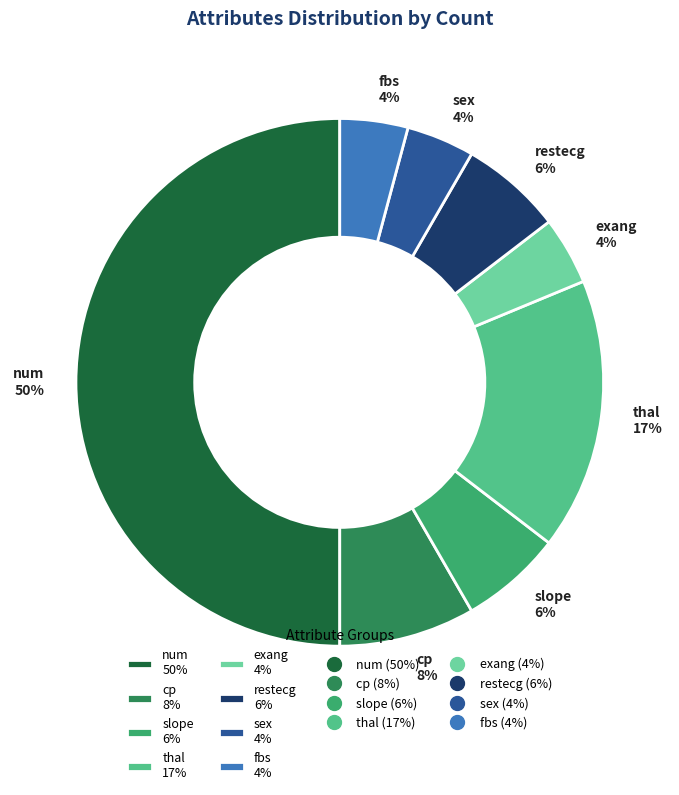

Does restecg 6% represent more than half of the total?

No